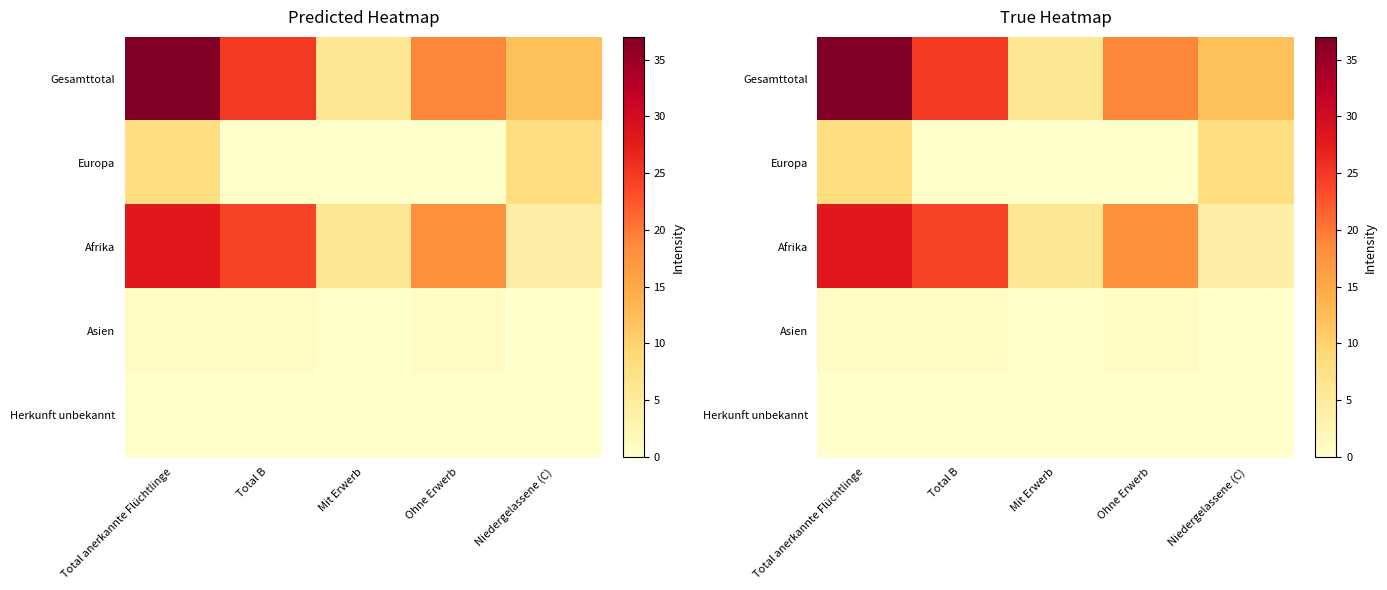

Count the Gesamttotal values in the range 12 to 25.

3